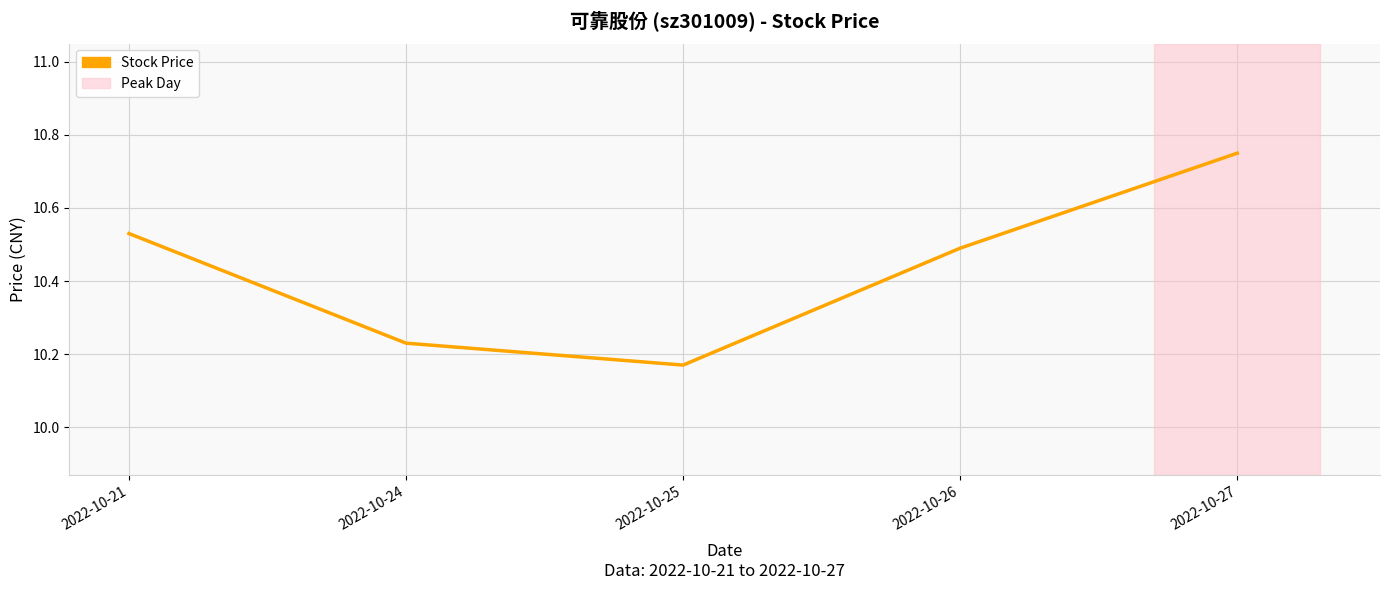

What is the difference between the maximum and minimum values?

0.6